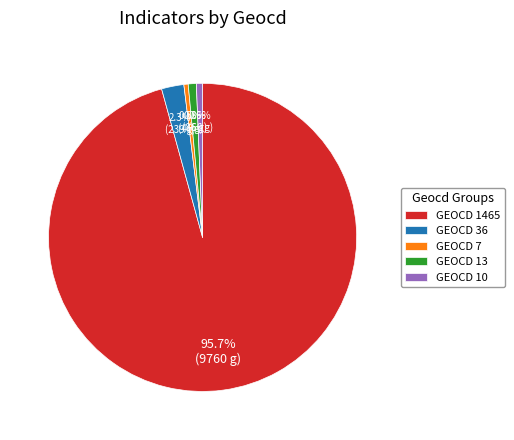

How many segments does this pie chart have?

5